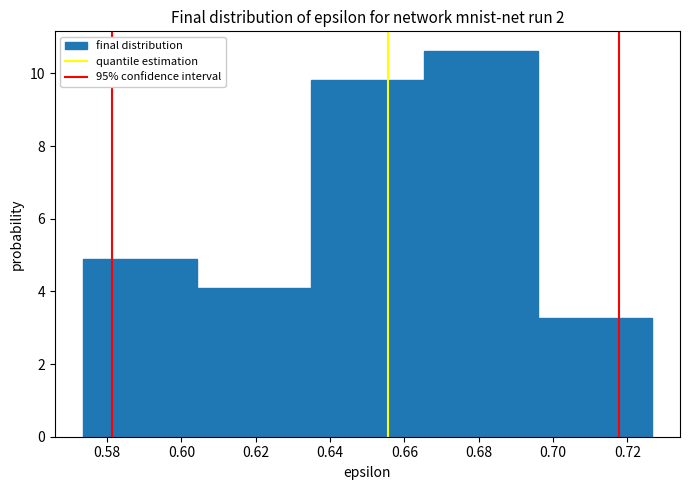

Reading left to right, list every bar in this chart as the range it spans on the x-axis followed by its height. Neither the bar edges nor the heights are printed on the chart, so give them approximately, as read against the axes.

0.574 to 0.604: 5.0
0.604 to 0.634: 4.0
0.634 to 0.666: 9.8
0.666 to 0.696: 10.6
0.696 to 0.726: 3.2